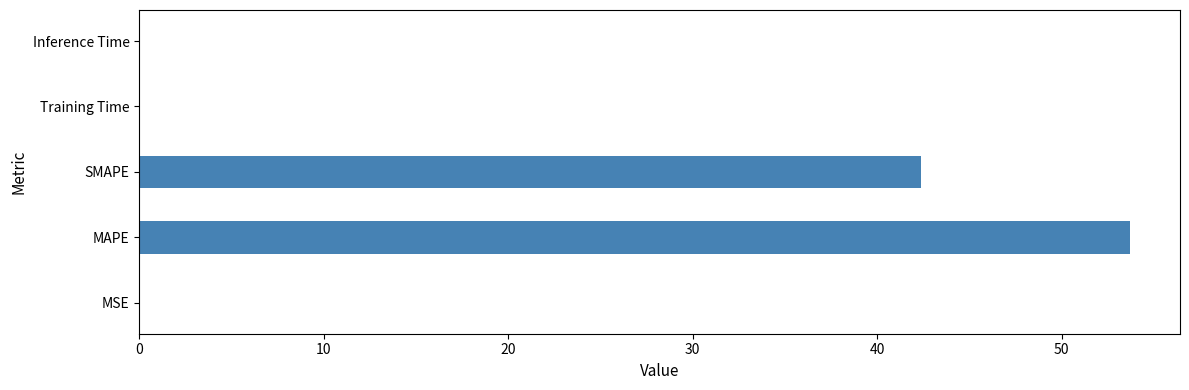

Is it true that the value at MSE is 0.0?

True